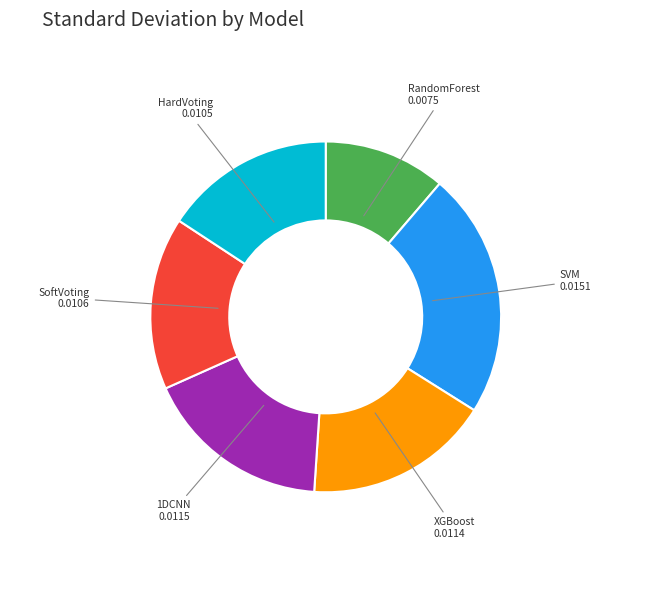

Between RandomForest and XGBoost, which is larger?

XGBoost